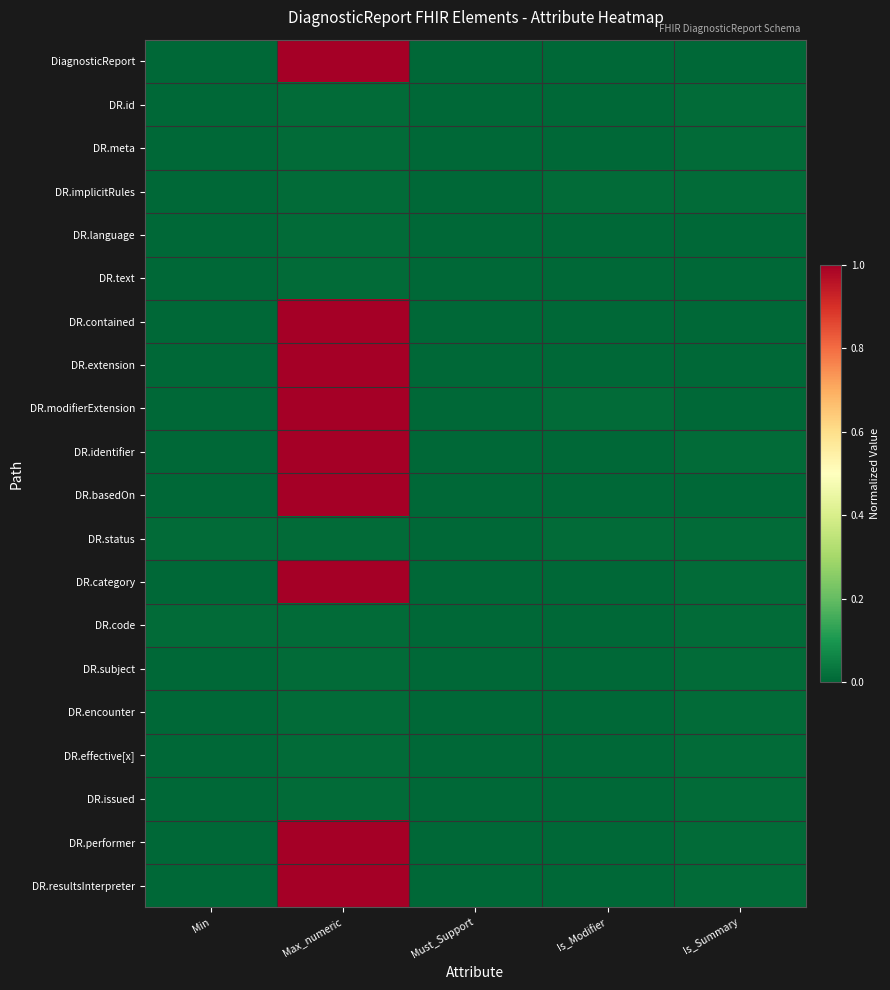

Reading right to left, transcribe all the data shown in this chart.

DiagnosticReport: Is_Summary=0.0	Is_Modifier=0.0	Must_Support=0.0	Max_numeric=1.0	Min=0.0
DR.id: Is_Summary=0.0	Is_Modifier=0.0	Must_Support=0.0	Max_numeric=0.0	Min=0.0
DR.meta: Is_Summary=0.0	Is_Modifier=0.0	Must_Support=0.0	Max_numeric=0.0	Min=0.0
DR.implicitRules: Is_Summary=0.0	Is_Modifier=0.0	Must_Support=0.0	Max_numeric=0.0	Min=0.0
DR.language: Is_Summary=0.0	Is_Modifier=0.0	Must_Support=0.0	Max_numeric=0.0	Min=0.0
DR.text: Is_Summary=0.0	Is_Modifier=0.0	Must_Support=0.0	Max_numeric=0.0	Min=0.0
DR.contained: Is_Summary=0.0	Is_Modifier=0.0	Must_Support=0.0	Max_numeric=1.0	Min=0.0
DR.extension: Is_Summary=0.0	Is_Modifier=0.0	Must_Support=0.0	Max_numeric=1.0	Min=0.0
DR.modifierExtension: Is_Summary=0.0	Is_Modifier=0.0	Must_Support=0.0	Max_numeric=1.0	Min=0.0
DR.identifier: Is_Summary=0.0	Is_Modifier=0.0	Must_Support=0.0	Max_numeric=1.0	Min=0.0
DR.basedOn: Is_Summary=0.0	Is_Modifier=0.0	Must_Support=0.0	Max_numeric=1.0	Min=0.0
DR.status: Is_Summary=0.0	Is_Modifier=0.0	Must_Support=0.0	Max_numeric=0.0	Min=0.0
DR.category: Is_Summary=0.0	Is_Modifier=0.0	Must_Support=0.0	Max_numeric=1.0	Min=0.0
DR.code: Is_Summary=0.0	Is_Modifier=0.0	Must_Support=0.0	Max_numeric=0.0	Min=0.0
DR.subject: Is_Summary=0.0	Is_Modifier=0.0	Must_Support=0.0	Max_numeric=0.0	Min=0.0
DR.encounter: Is_Summary=0.0	Is_Modifier=0.0	Must_Support=0.0	Max_numeric=0.0	Min=0.0
DR.effective[x]: Is_Summary=0.0	Is_Modifier=0.0	Must_Support=0.0	Max_numeric=0.0	Min=0.0
DR.issued: Is_Summary=0.0	Is_Modifier=0.0	Must_Support=0.0	Max_numeric=0.0	Min=0.0
DR.performer: Is_Summary=0.0	Is_Modifier=0.0	Must_Support=0.0	Max_numeric=1.0	Min=0.0
DR.resultsInterpreter: Is_Summary=0.0	Is_Modifier=0.0	Must_Support=0.0	Max_numeric=1.0	Min=0.0